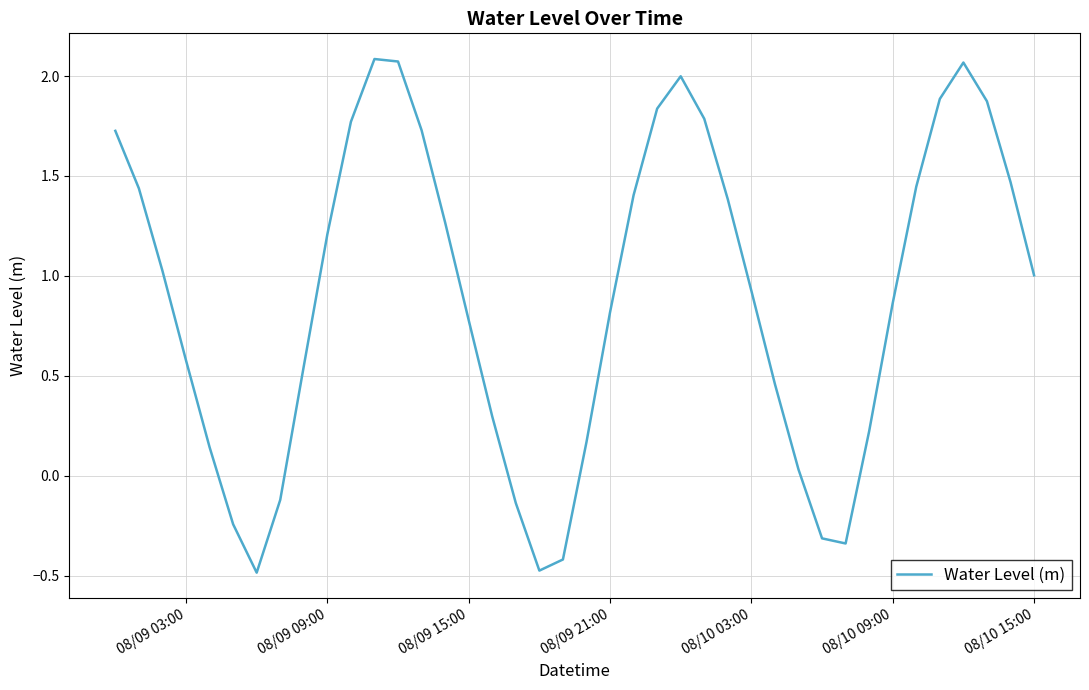

What is the difference between the maximum and minimum values?

2.6